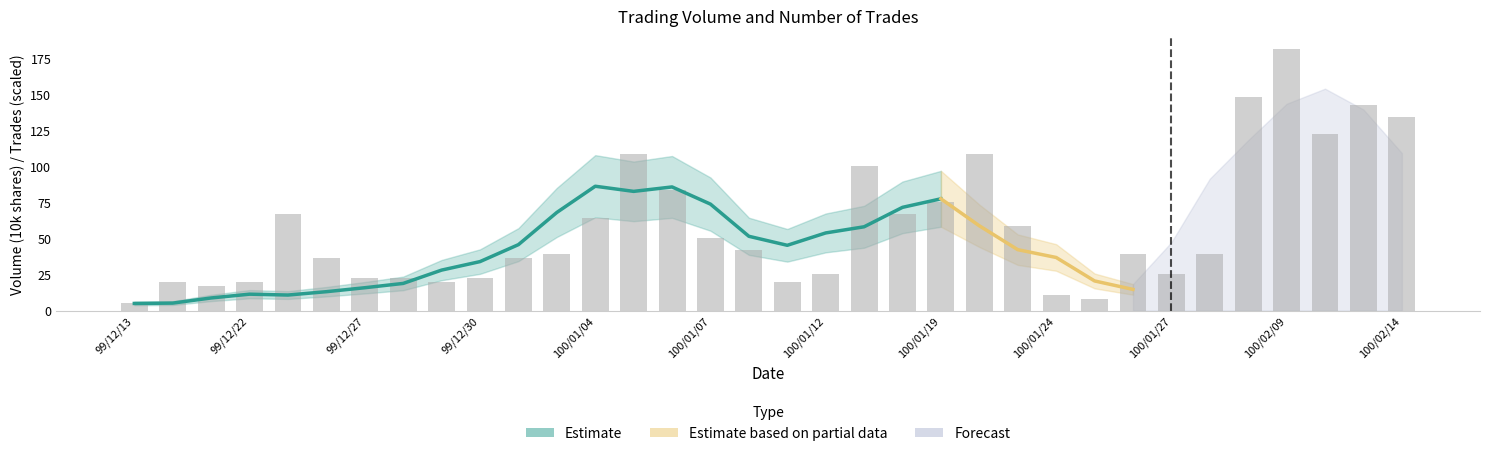

Approximately how many times larger is the value at 100/01/26 compared to 100/02/08?

0.3